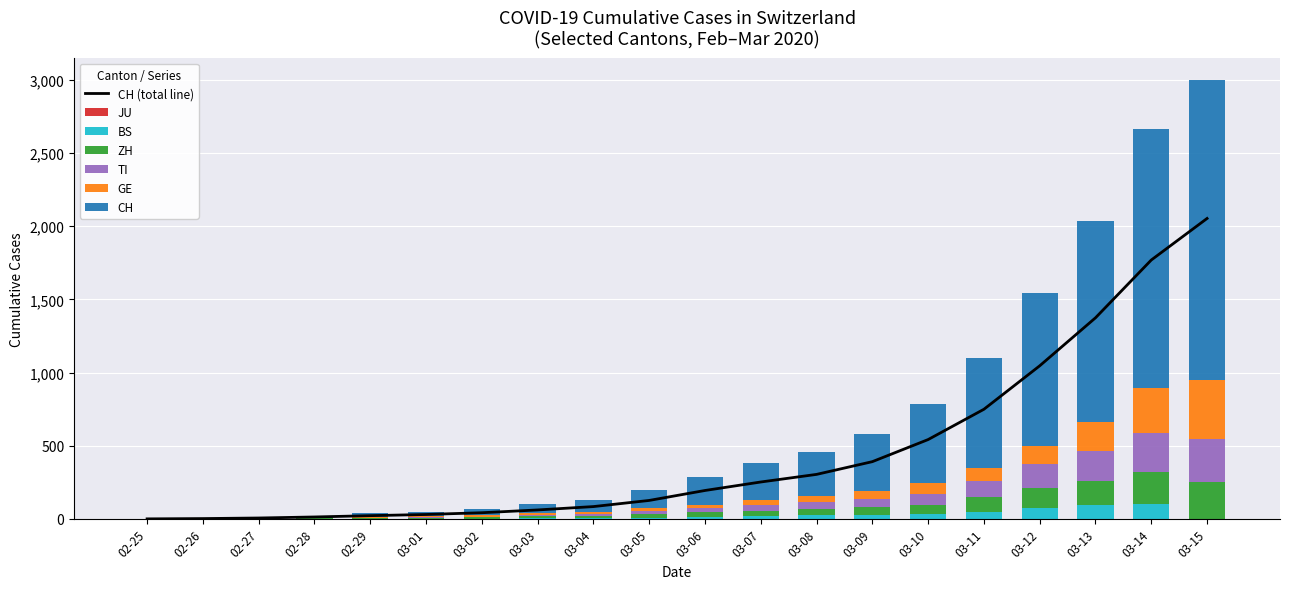

Rank the series by their maximum value, from lowest to highest.

BS, ZH, TI, GE, CH